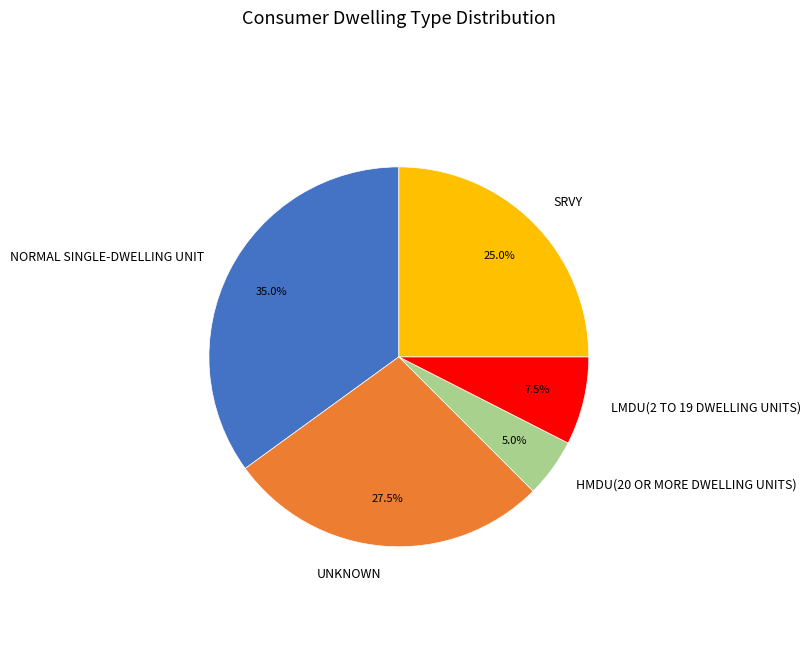

Count the number of slices in the pie.

5